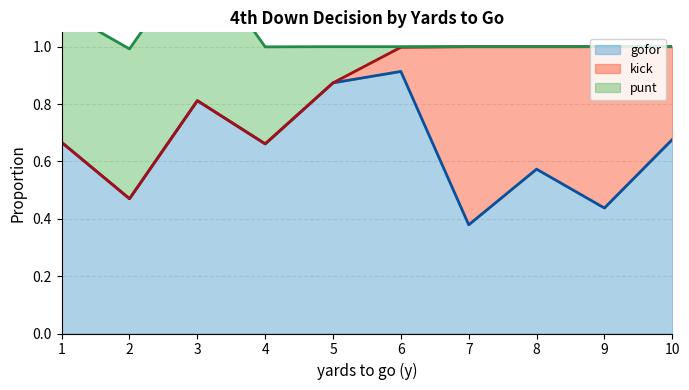

At which label is gofor closest to 0?

7